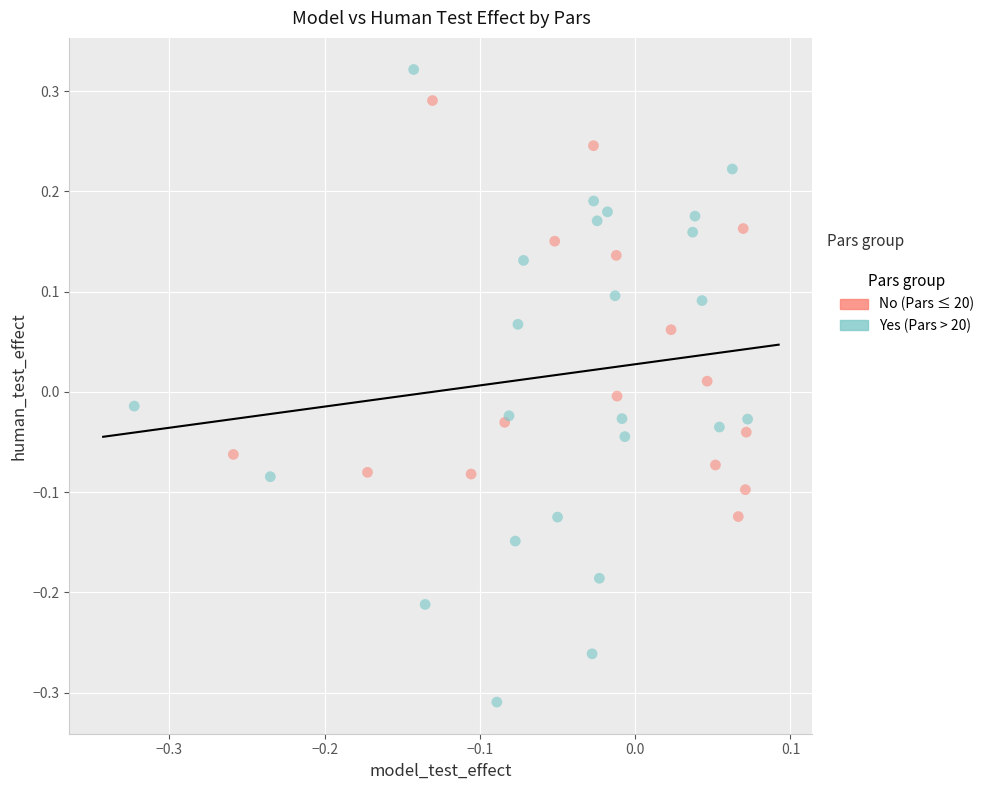

Which series reaches the maximum Y coordinate?

Yes (Pars > 20)